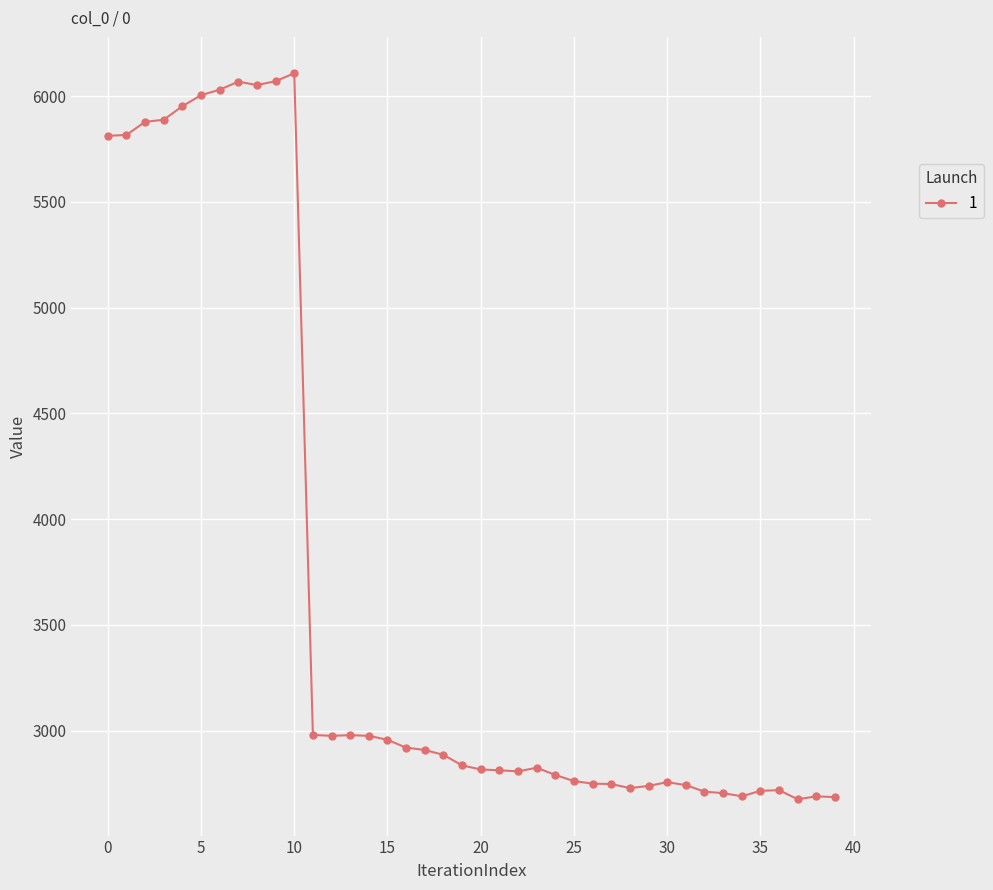

What is the maximum value shown in the chart?

6108